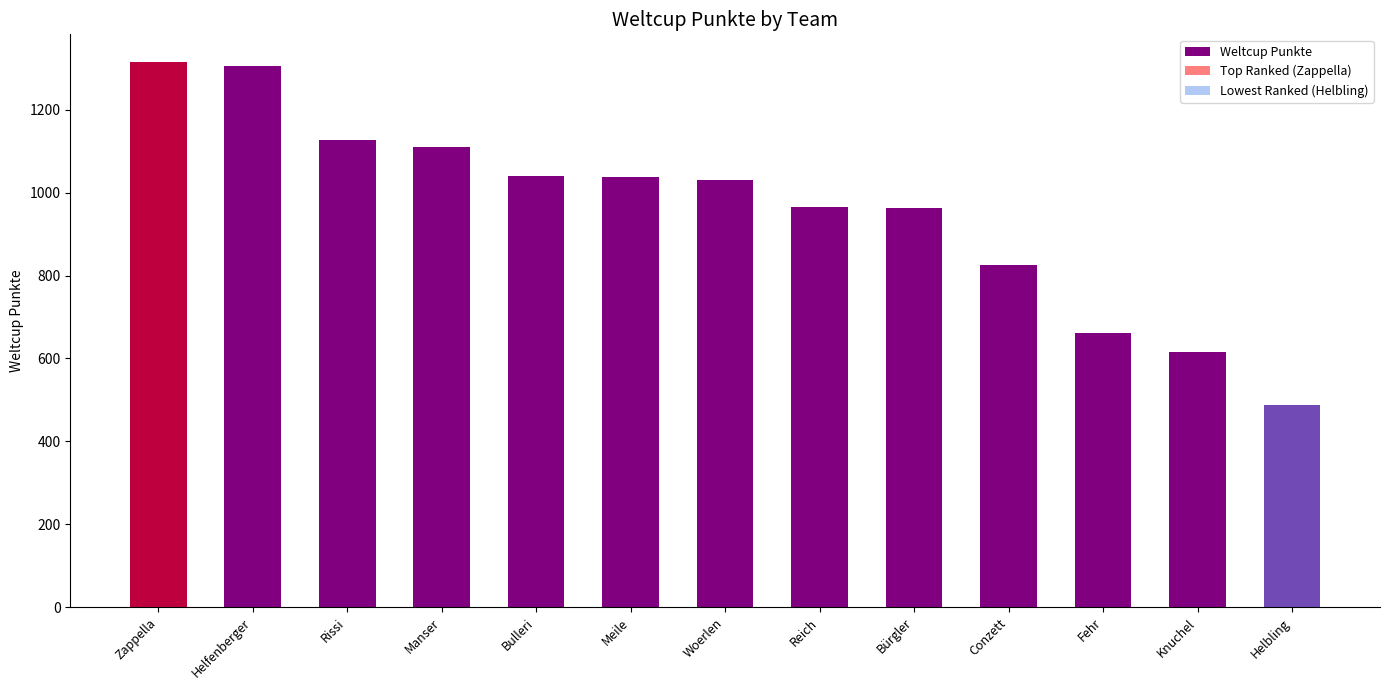

List the labels in order of value, smallest first.

Helbling, Knuchel, Fehr, Conzett, Bürgler, Reich, Woerlen, Meile, Bulleri, Manser, Rissi, Helfenberger, Zappella